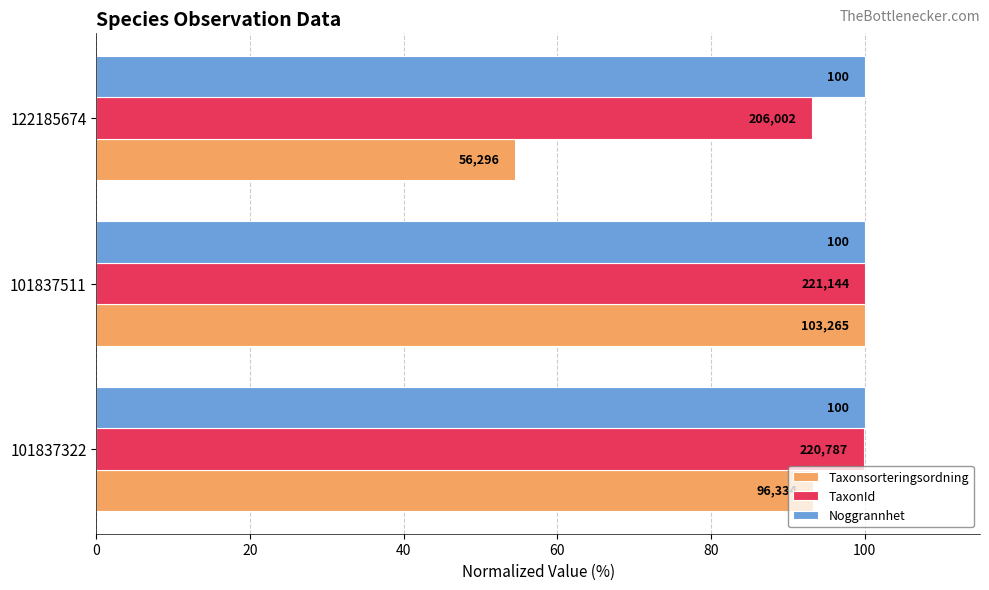

What is the value of the Taxonsorteringsordning bar at the 3rd from the left?

54.5